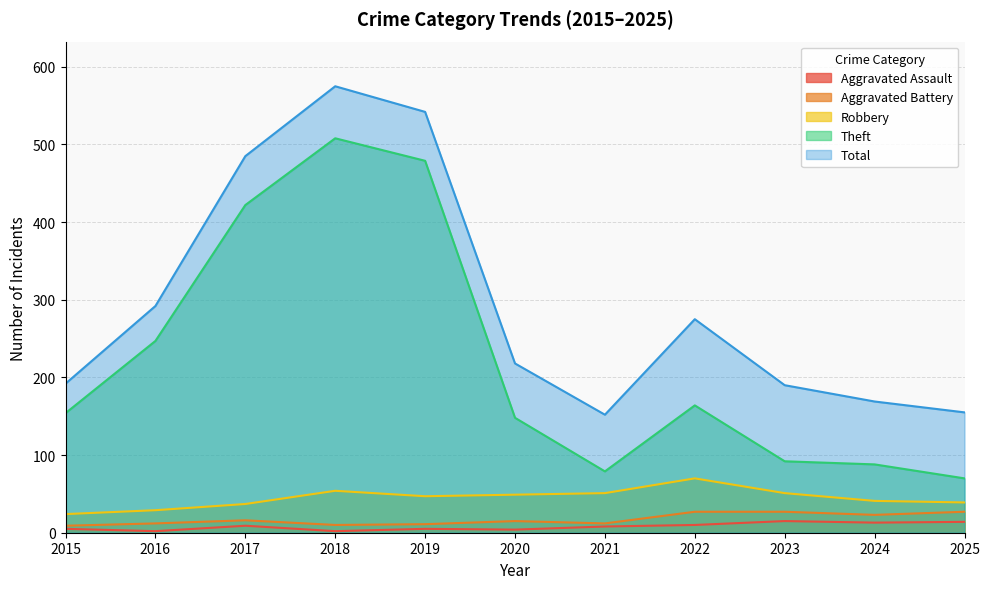

What is the value of the Aggravated Battery point at the 3rd from the left?

16